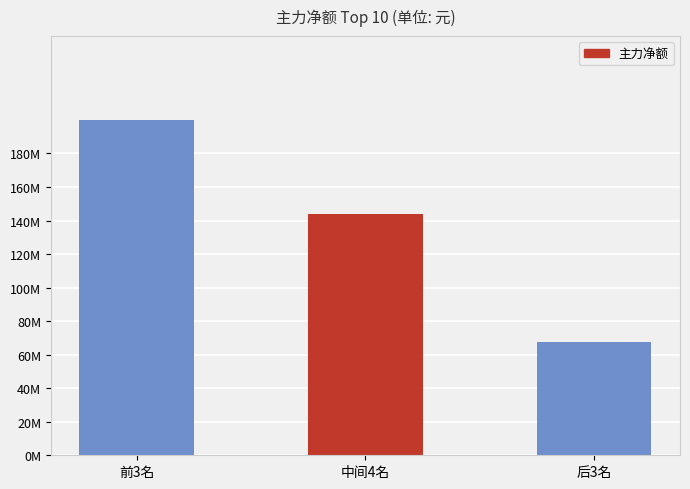

Does the chart contain any negative values?

No